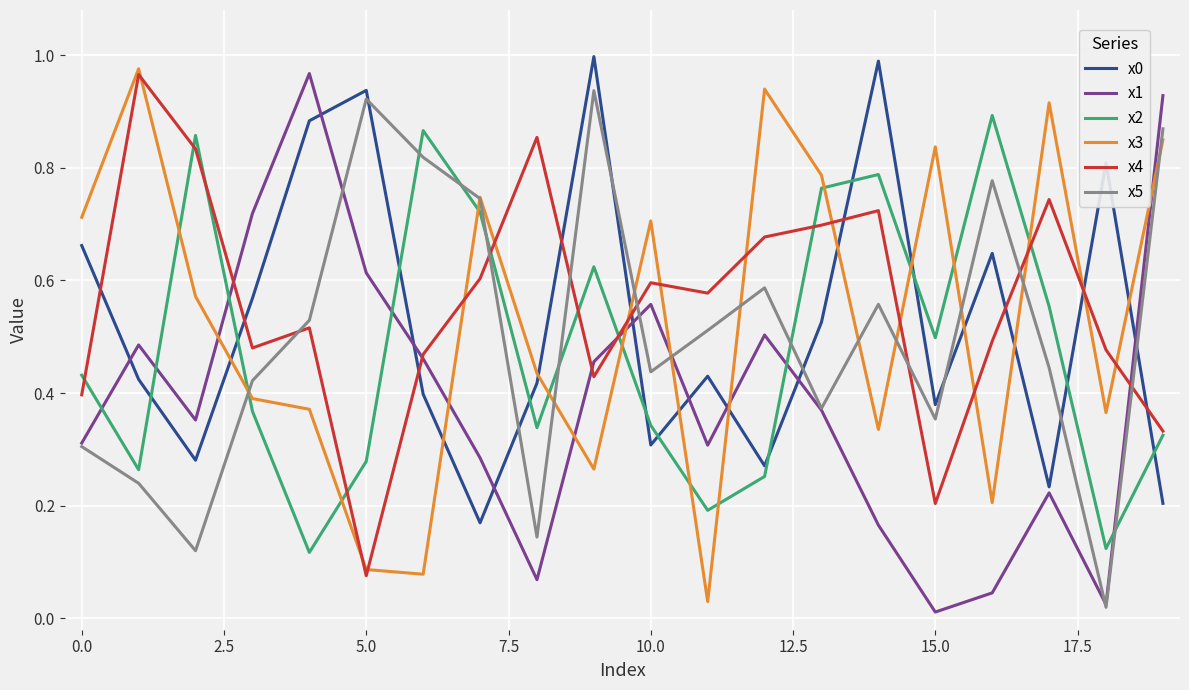

True or false: x2 and x3 intersect in this chart.

True